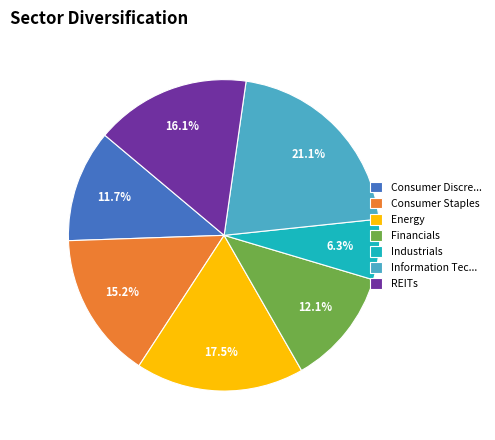

Does any single category account for the majority?

No